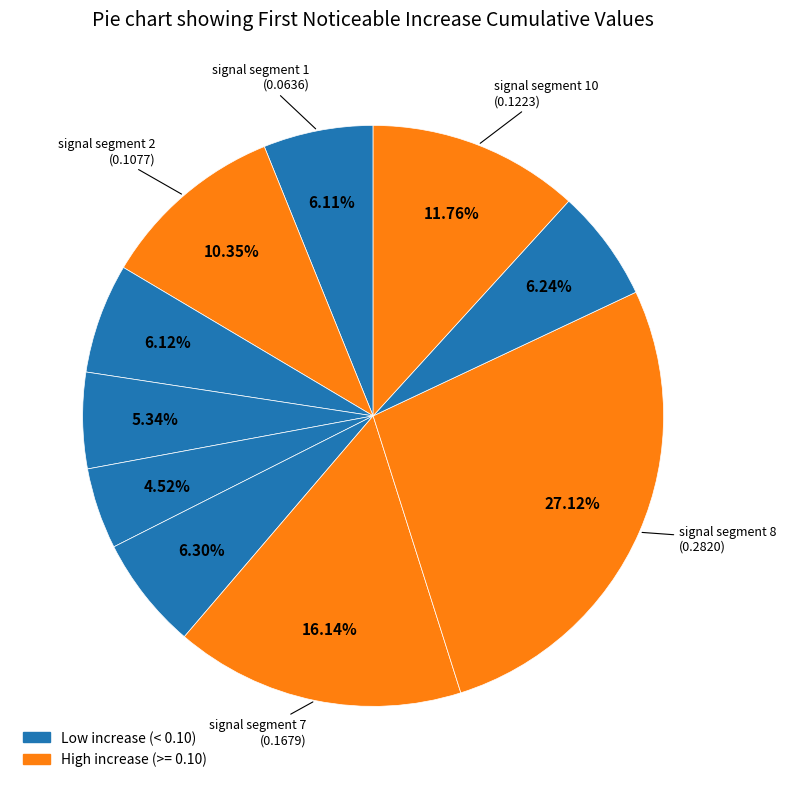

How many slices are in this pie chart?

10